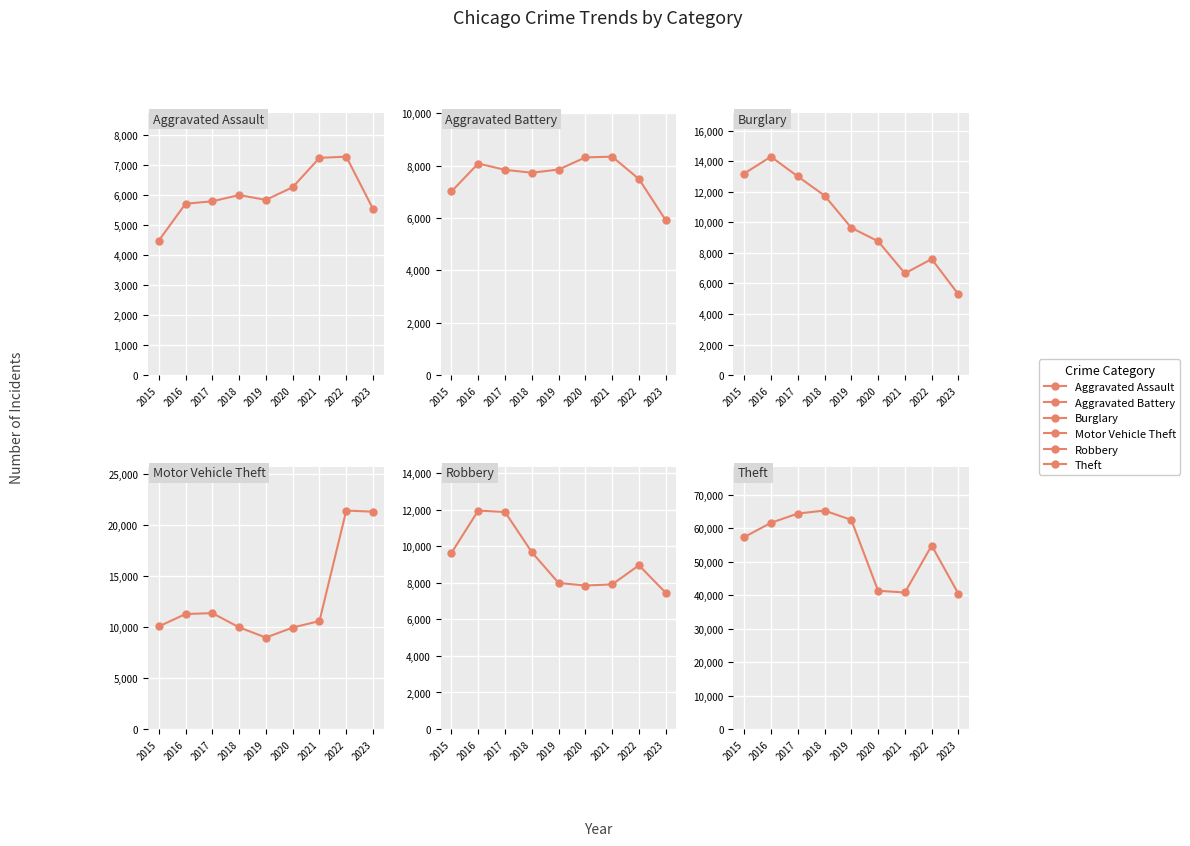

How many distinct data groups are displayed?

6